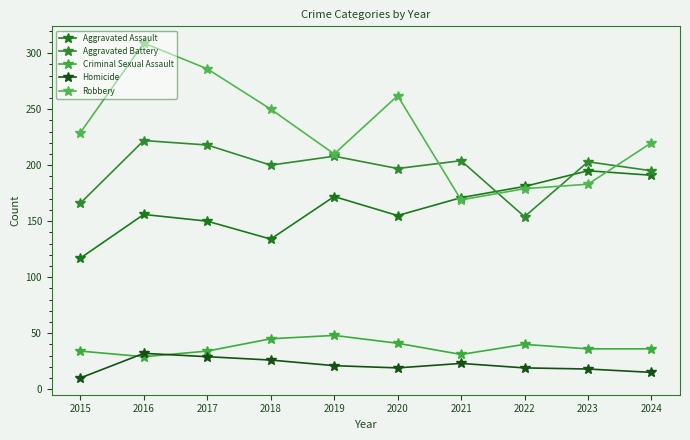

Which series ends up on top after the final intersection of Aggravated Battery and Robbery?

Robbery